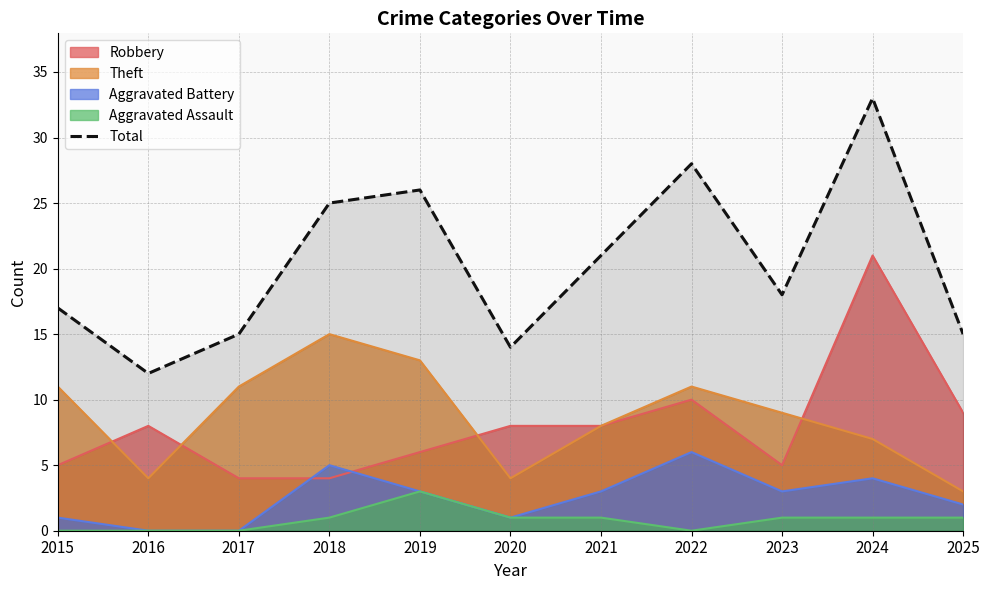

At which label is the value closest to 22?

2021